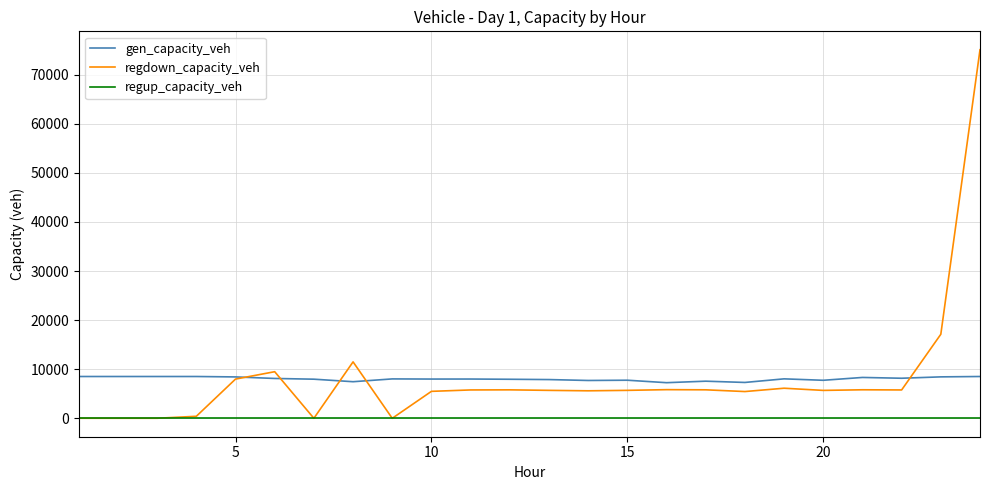

True or false: gen_capacity_veh and regup_capacity_veh intersect in this chart.

False